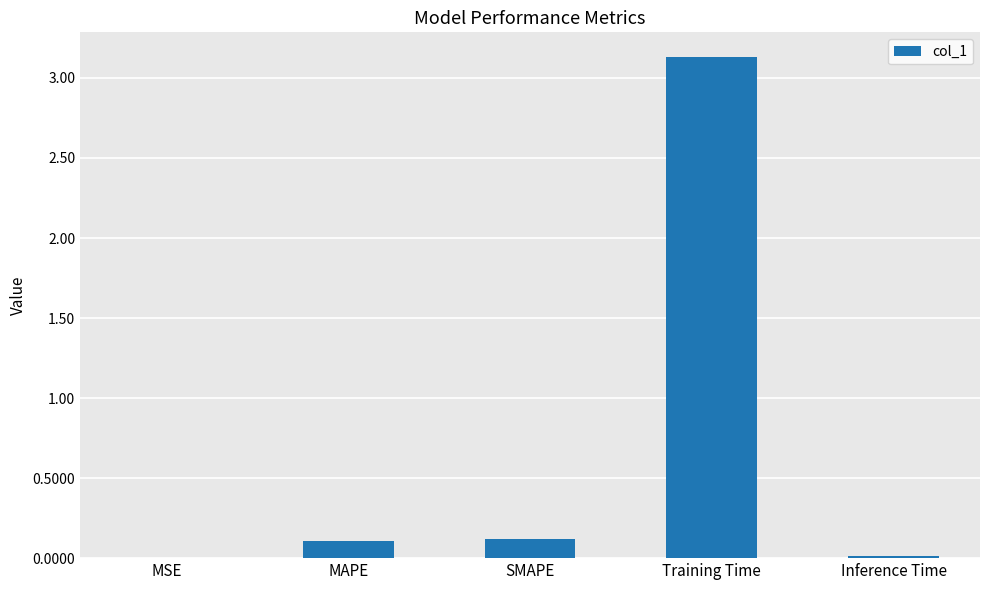

Is it true that the value at Training Time is 5.0?

False